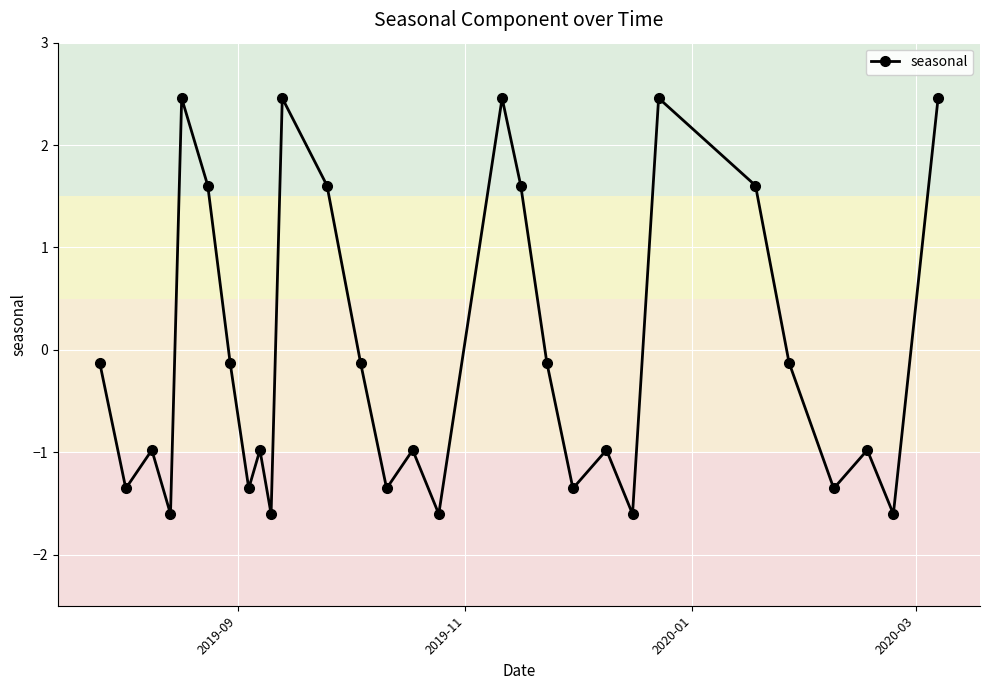

What is the difference between the second highest and minimum values?

4.1